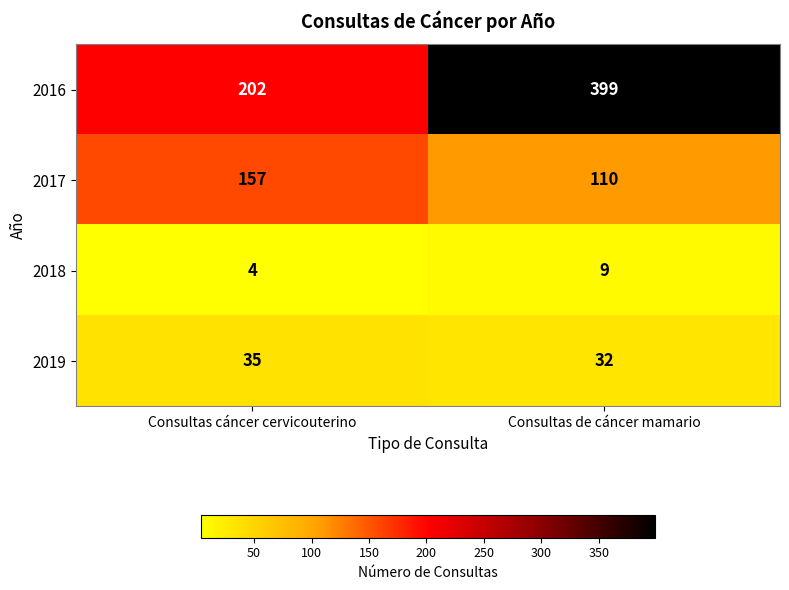

What is the greatest value displayed?

399